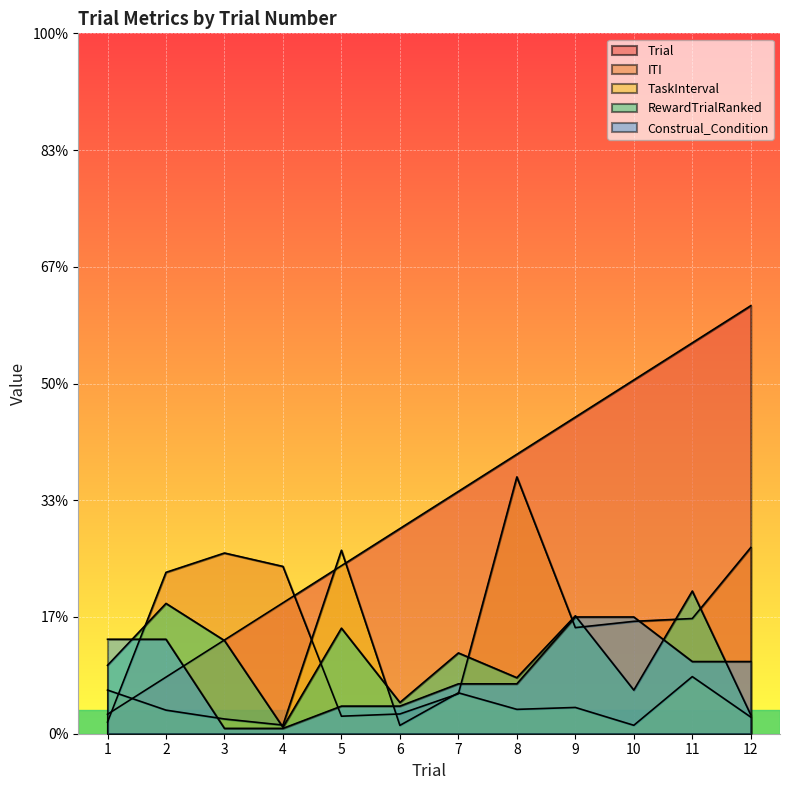

The value of Construal_Condition at 4 is 0.1. True or false?

False